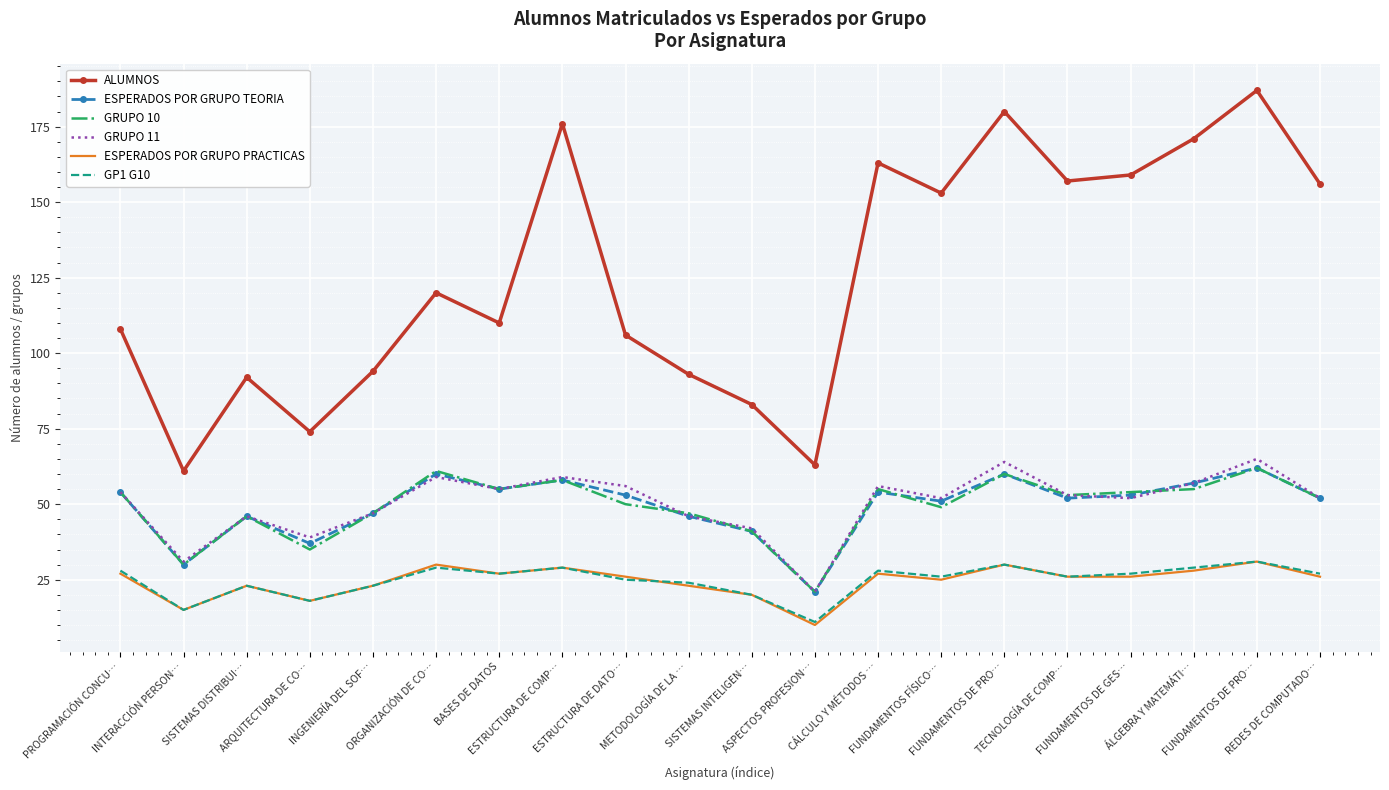

Between PROGRAMACIÓN CONCU… and SISTEMAS DISTRIBUI…, which series saw the biggest shift?

ALUMNOS